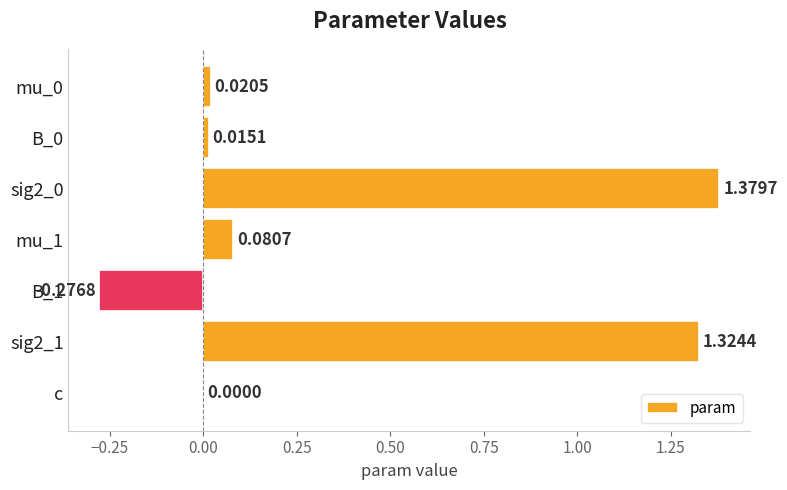

What is the change in value from mu_0 to mu_1?

+0.1